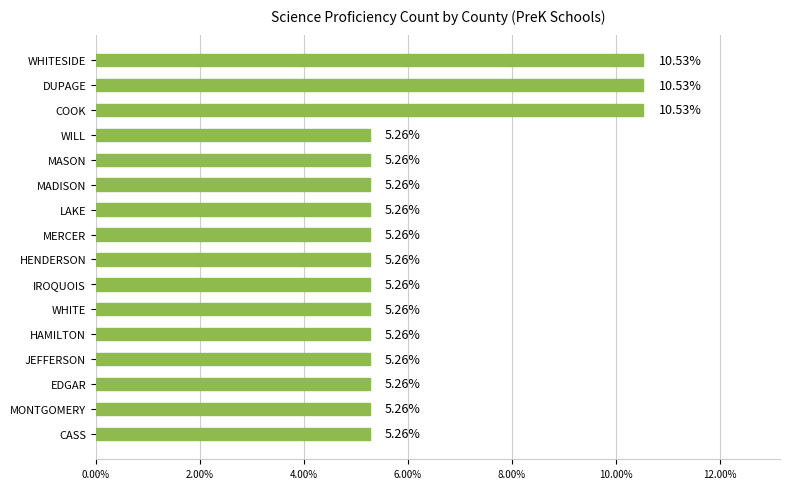

What is the maximum value shown in the chart?

10.5